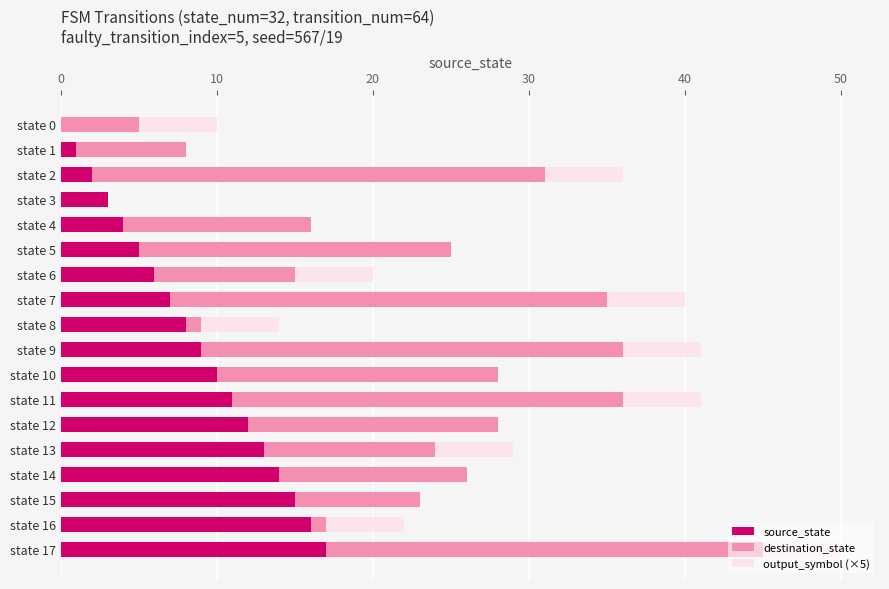

How many distinct data groups are displayed?

3